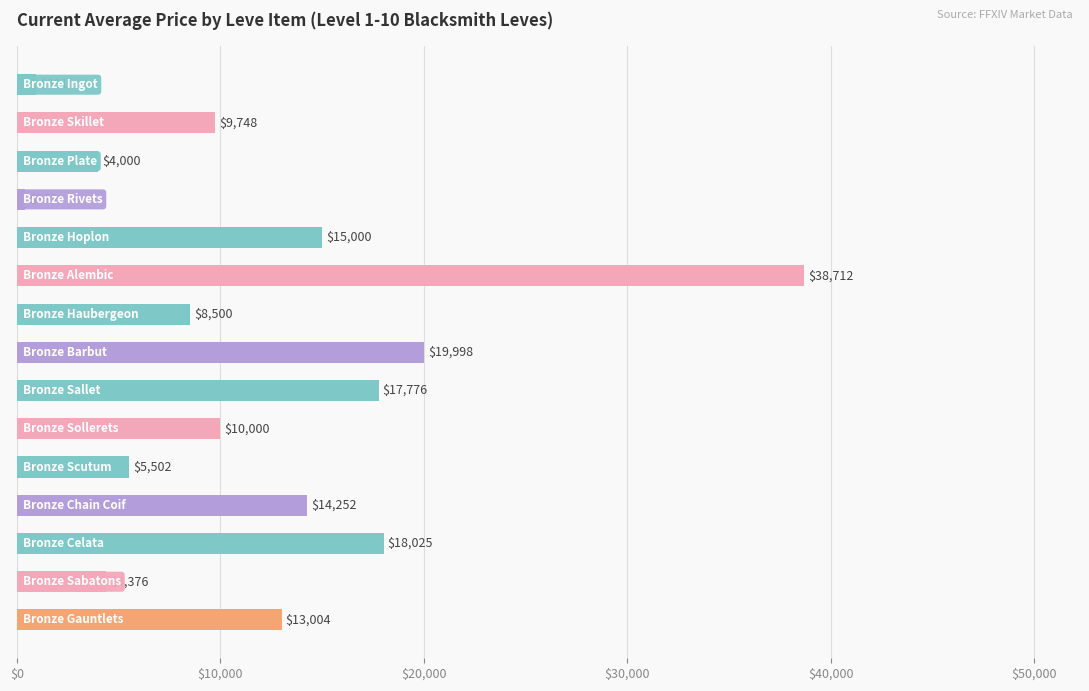

What is the value of the 4th bar from the top?

383.3